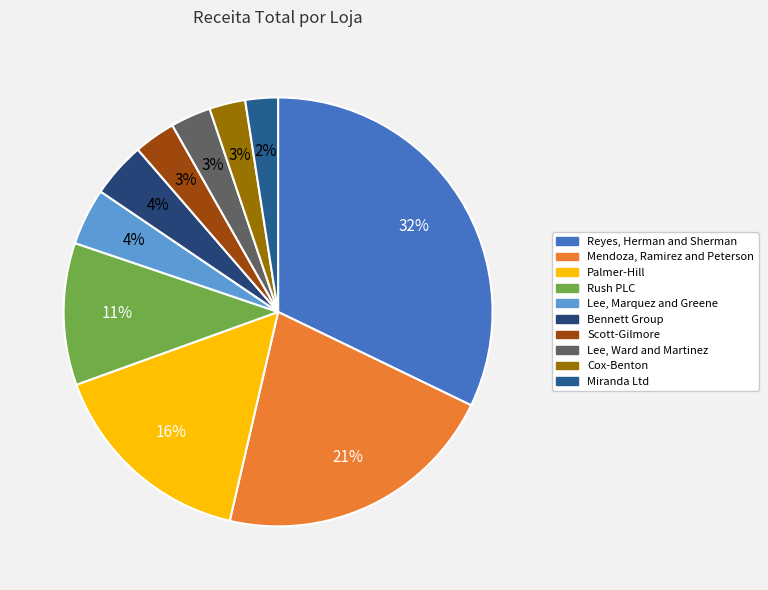

Count the number of slices in the pie.

10